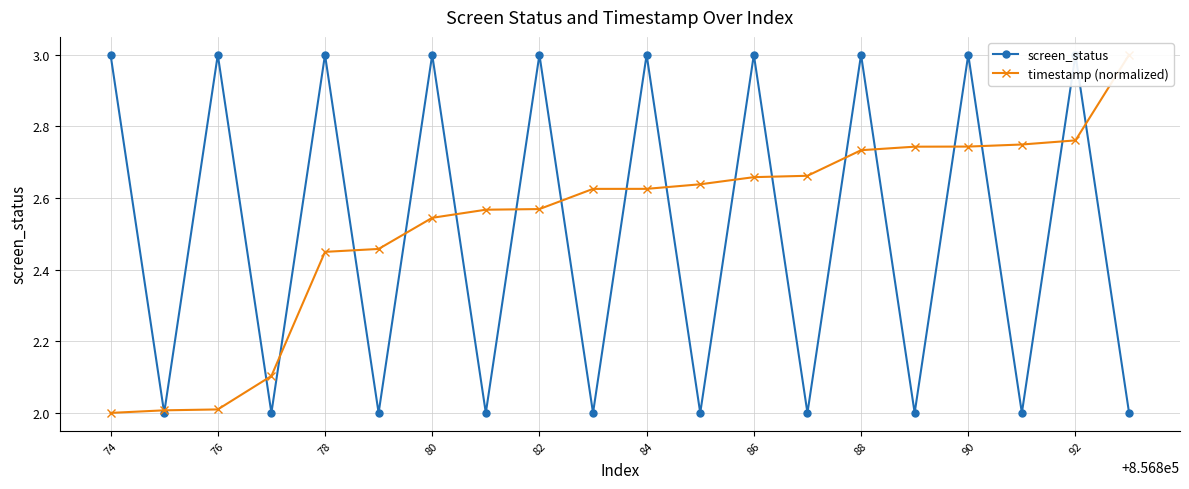

What is the difference between the second highest and minimum values in the screen_status series?

1.0